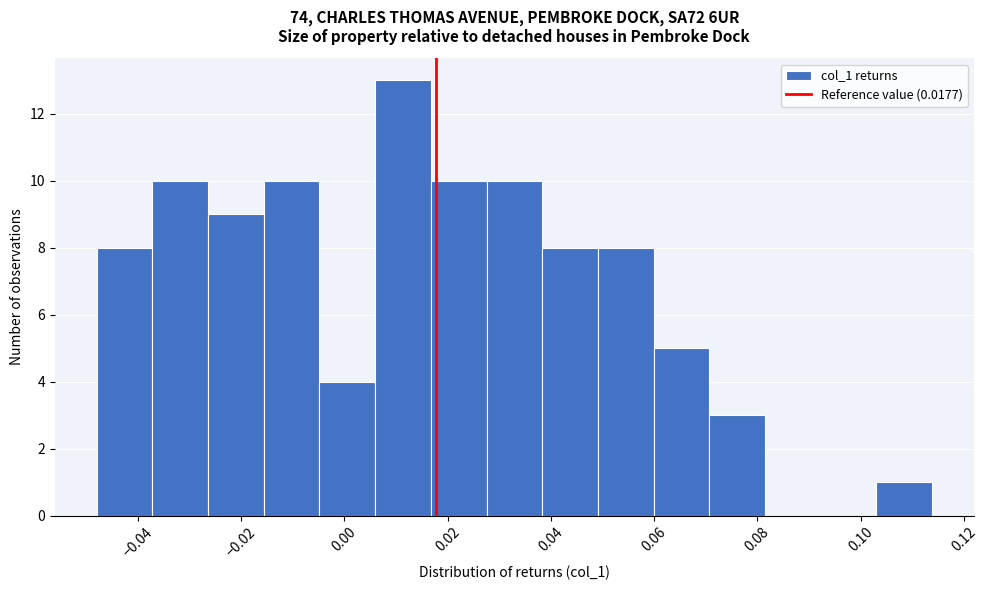

Reading left to right, transcribe this chart: for each bar, give the range it covers on the x-axis and its height. Neither the bar edges nor the heights are printed on the chart, so give them approximately, as read against the axes.

-0.048 to -0.038: 8
-0.038 to -0.026: 10
-0.026 to -0.016: 9
-0.016 to -0.004: 10
-0.004 to 0.006: 4
0.006 to 0.016: 13
0.016 to 0.028: 10
0.028 to 0.038: 10
0.038 to 0.050: 8
0.050 to 0.060: 8
0.060 to 0.070: 5
0.070 to 0.082: 3
0.082 to 0.092: 0
0.092 to 0.104: 0
0.104 to 0.114: 1